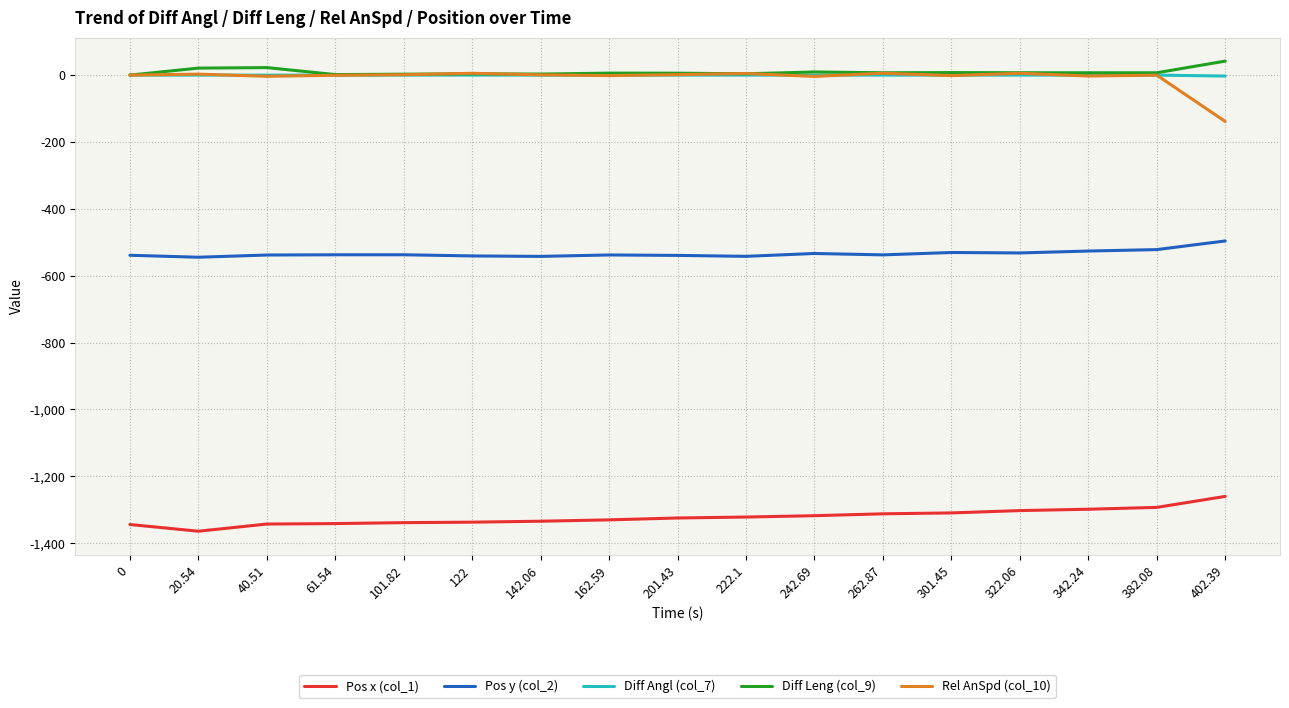

How many lines are shown in the chart?

5